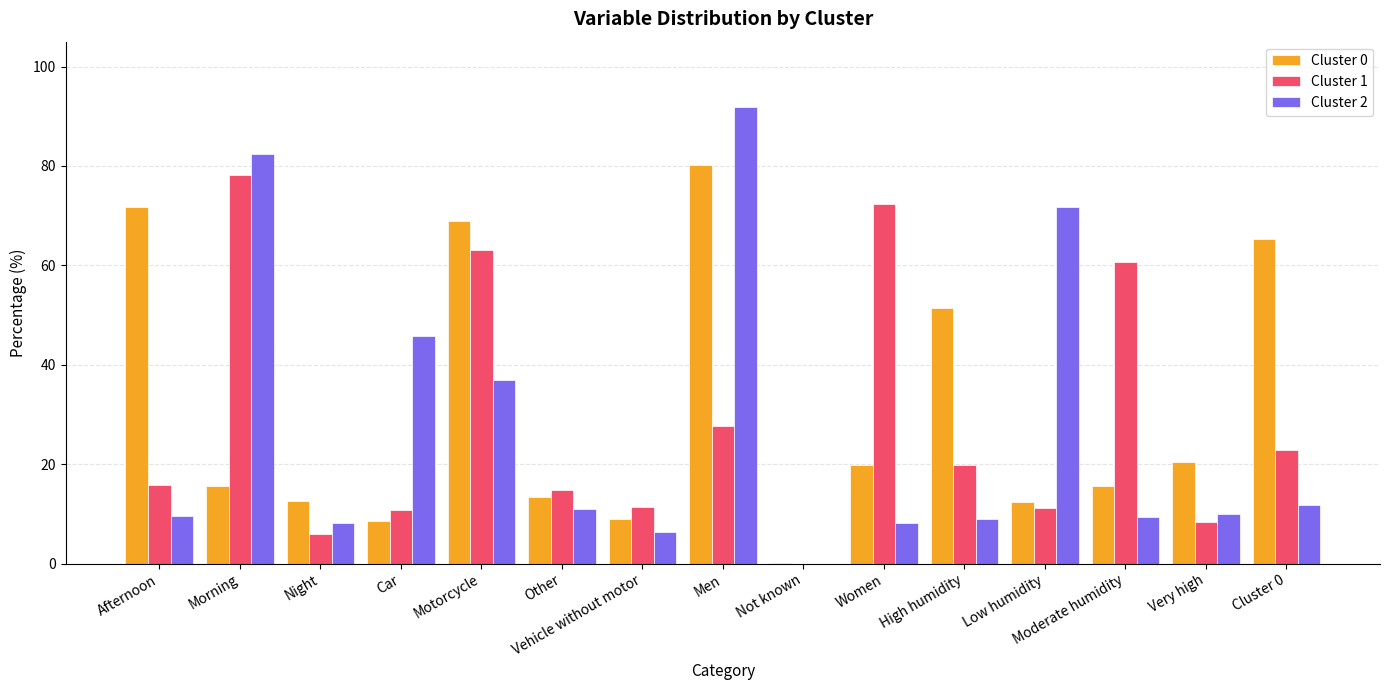

Is the value of Cluster 1 at Low humidity greater than the value of Cluster 2 at Very high?

Yes